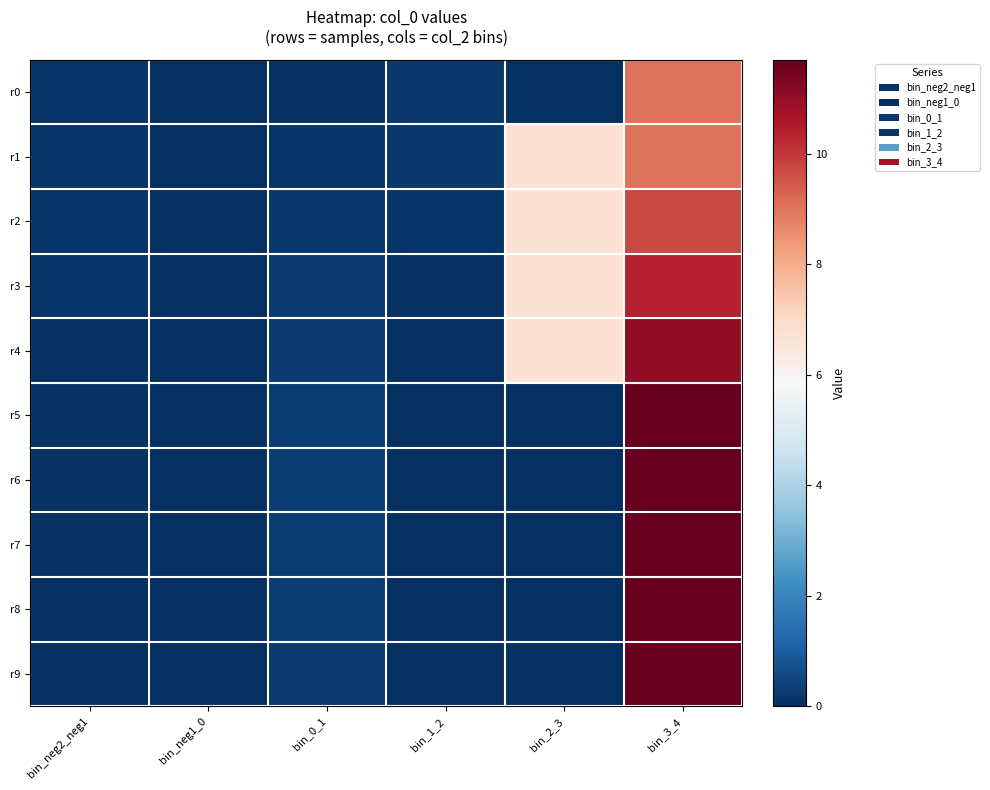

Rank the series by their maximum value, from highest to lowest.

r5, r6, r7, r8, r9, r4, r3, r2, r0, r1